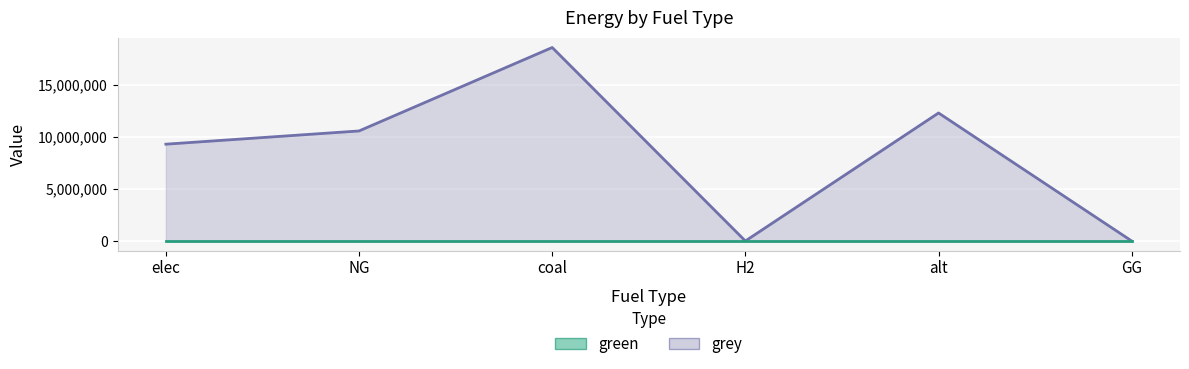

Where does the data first go above 10562770?

NG